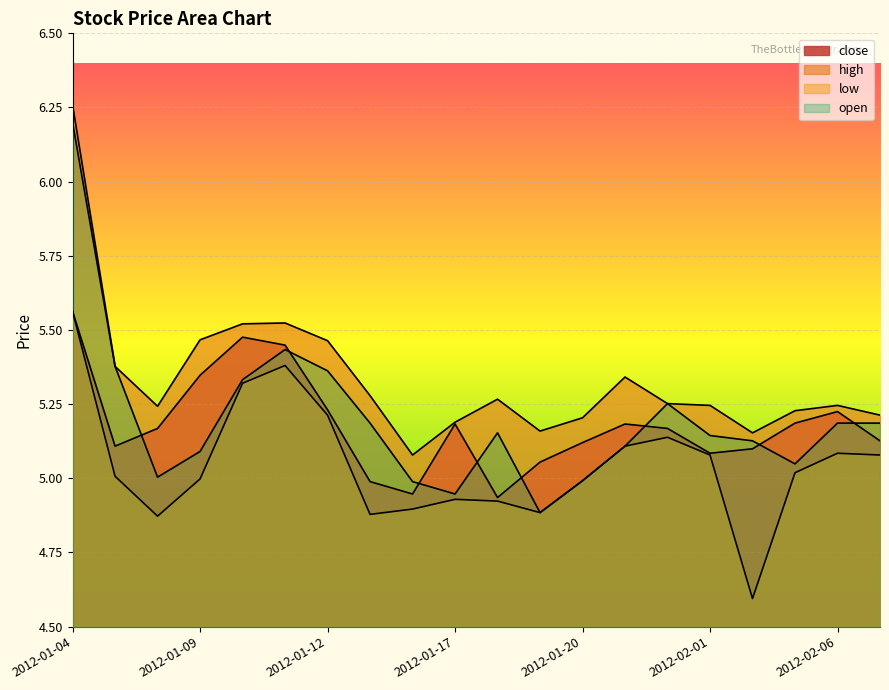

True or false: open has more than 0 points higher than both neighbors.

True